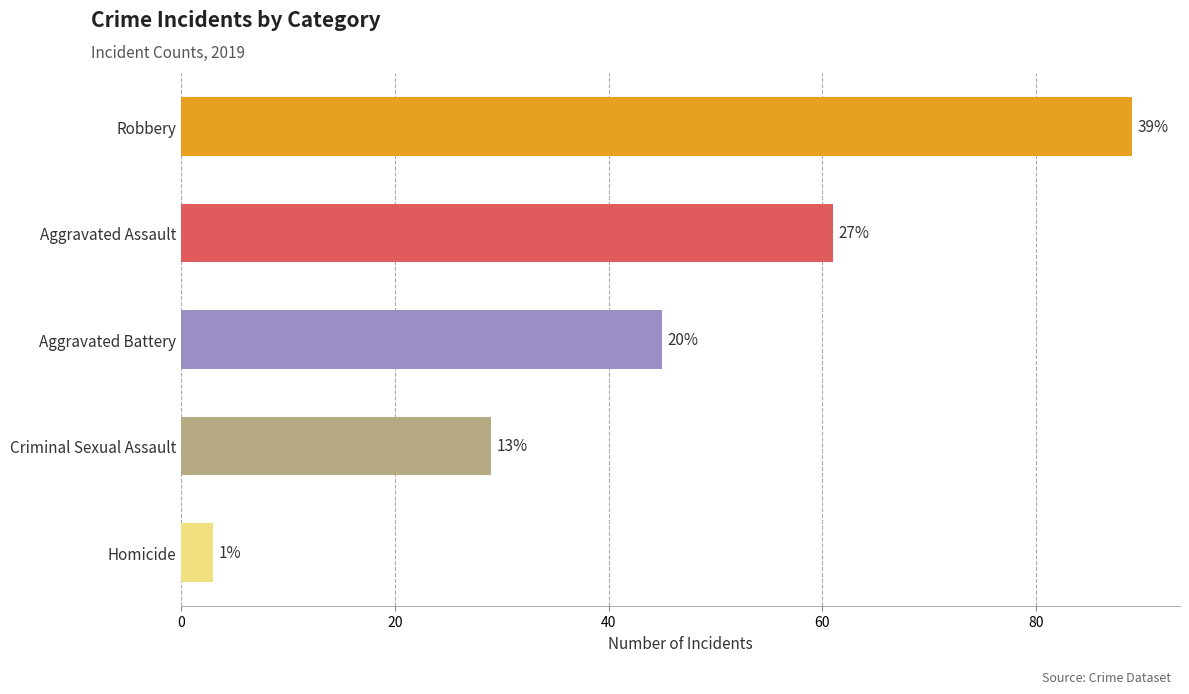

Are the bars horizontal?

Yes